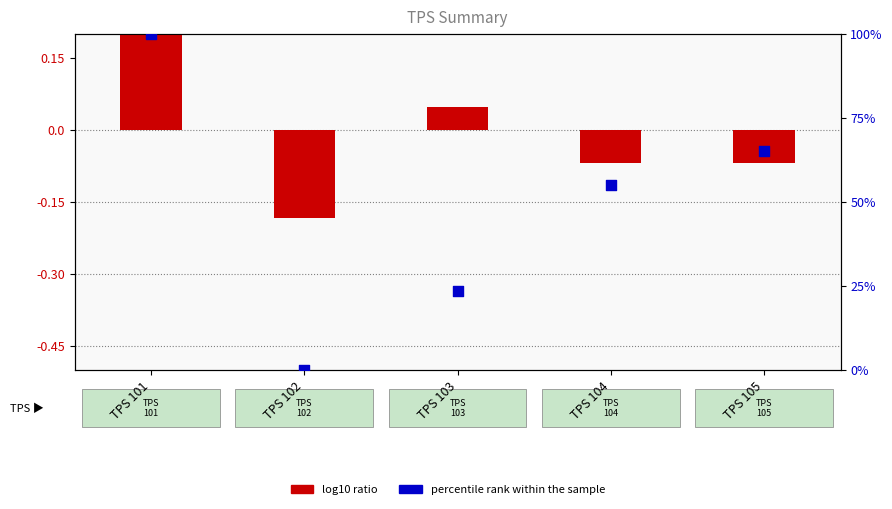

Which series reaches the maximum Y coordinate?

percentile rank within sample